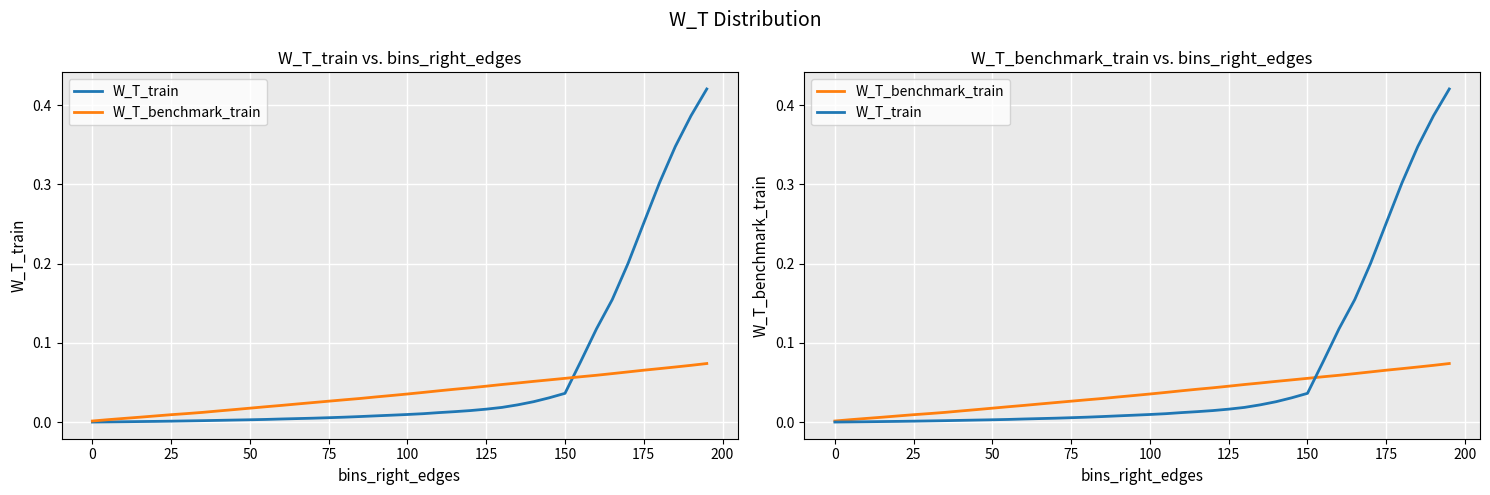

The W_T_train series shows 0.1 at 29. True or false?

False